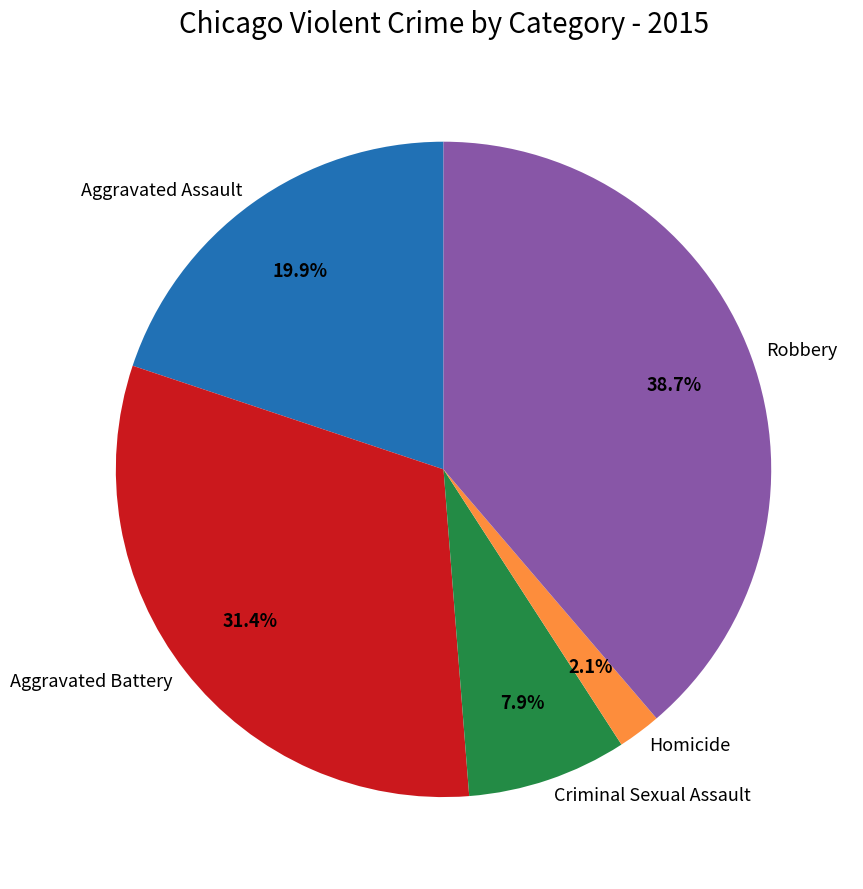

To the nearest percent, what portion does Robbery represent?

39%